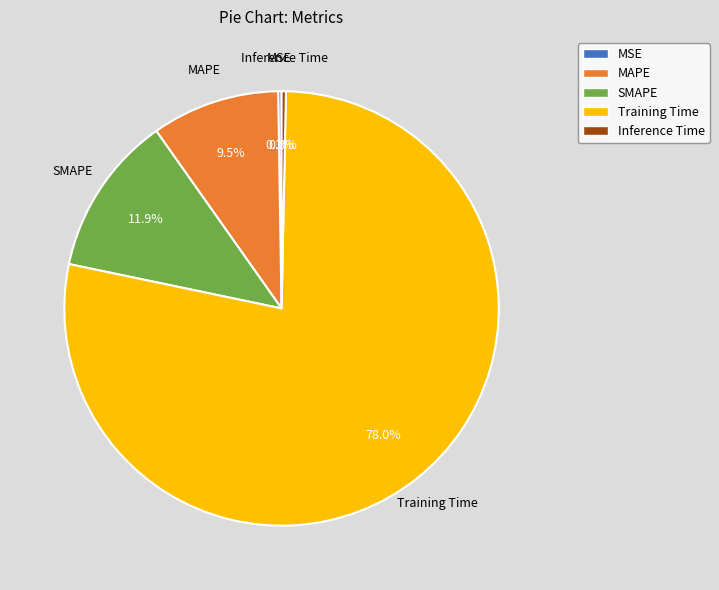

What is the majority slice?

Training Time